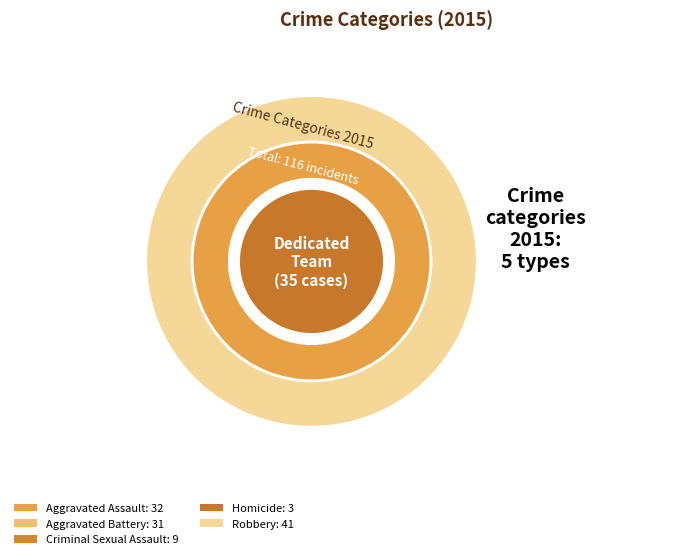

The Aggravated Assault slice represents 14% of the pie. True or false?

False